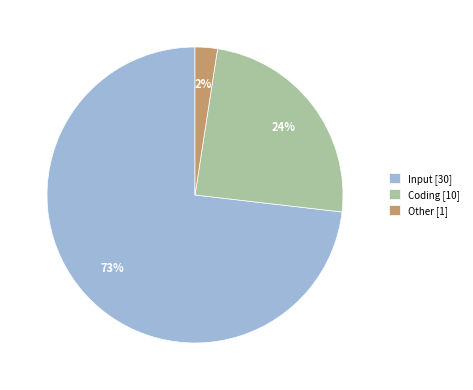

How many segments does this pie chart have?

3